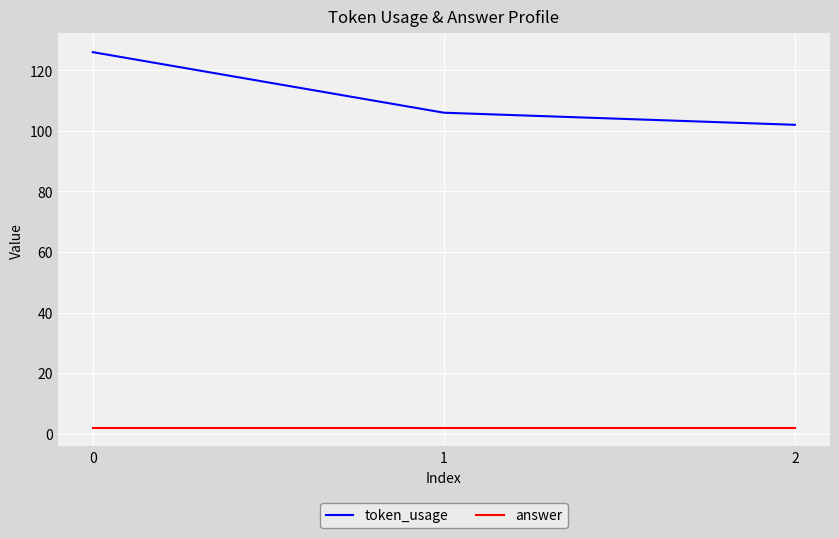

How many lines are shown in the chart?

2